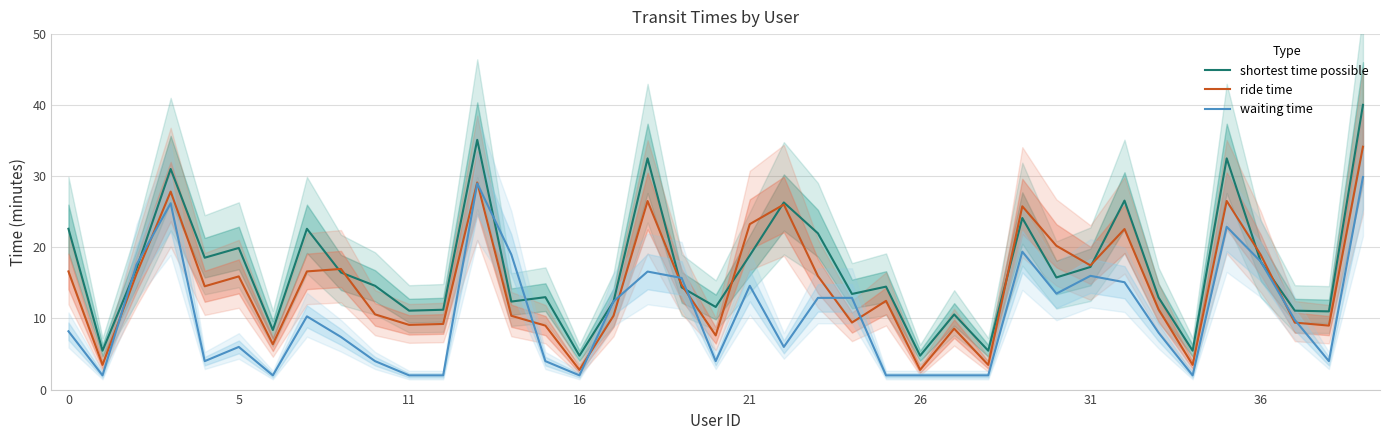

True or false: waiting time has a value of 8.2 at 0.

True